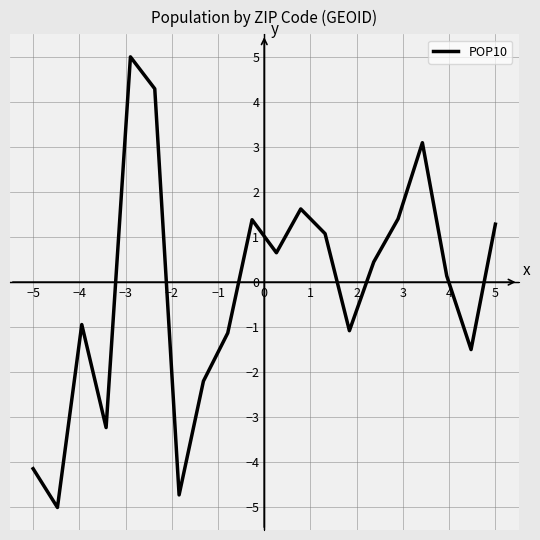

What is the difference between the maximum and minimum values?

10.0